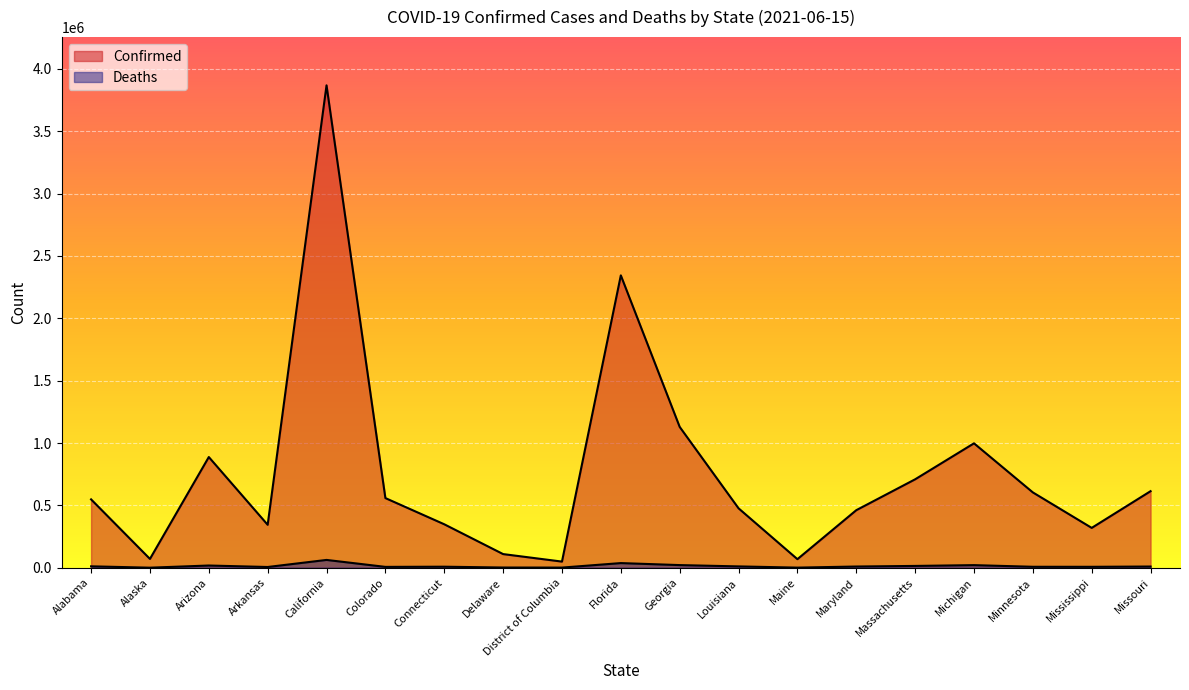

How many data points in Confirmed are above 548163?

9